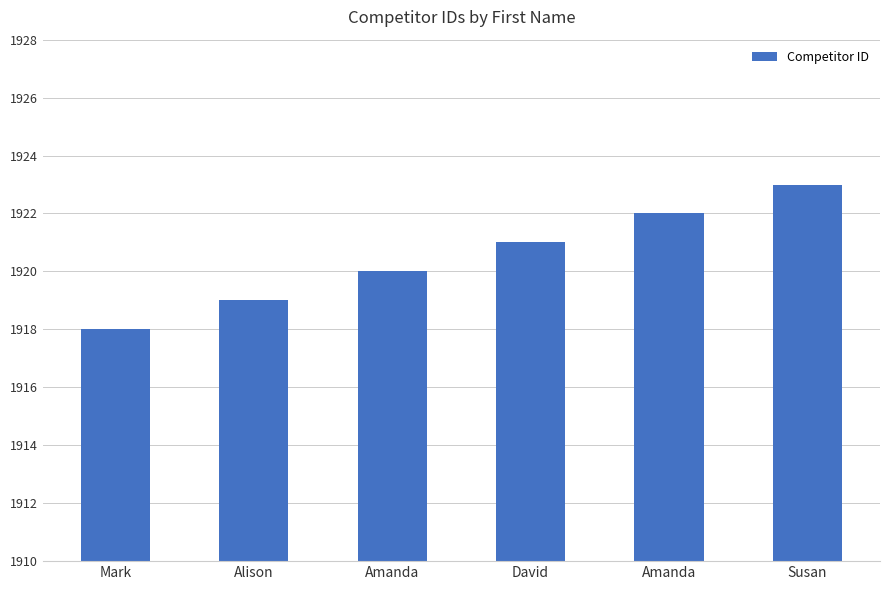

Count the number of data series in this chart.

1